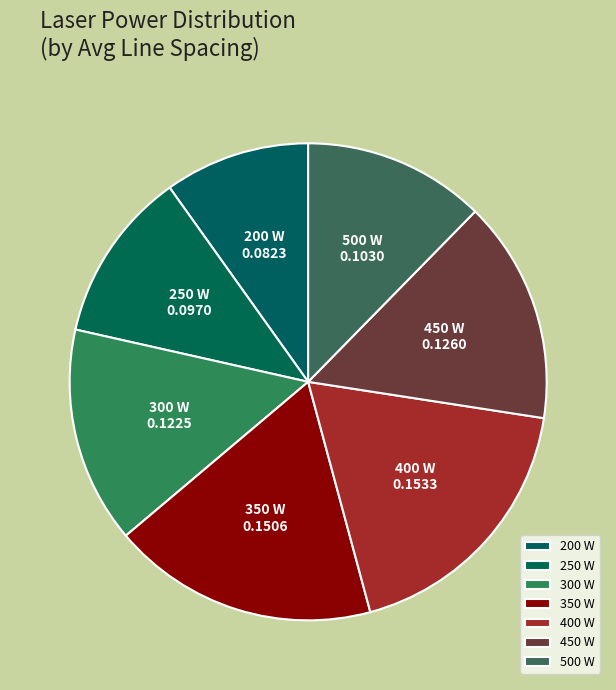

Approximately how many times larger is the value at 400 W compared to 450 W?

1.2